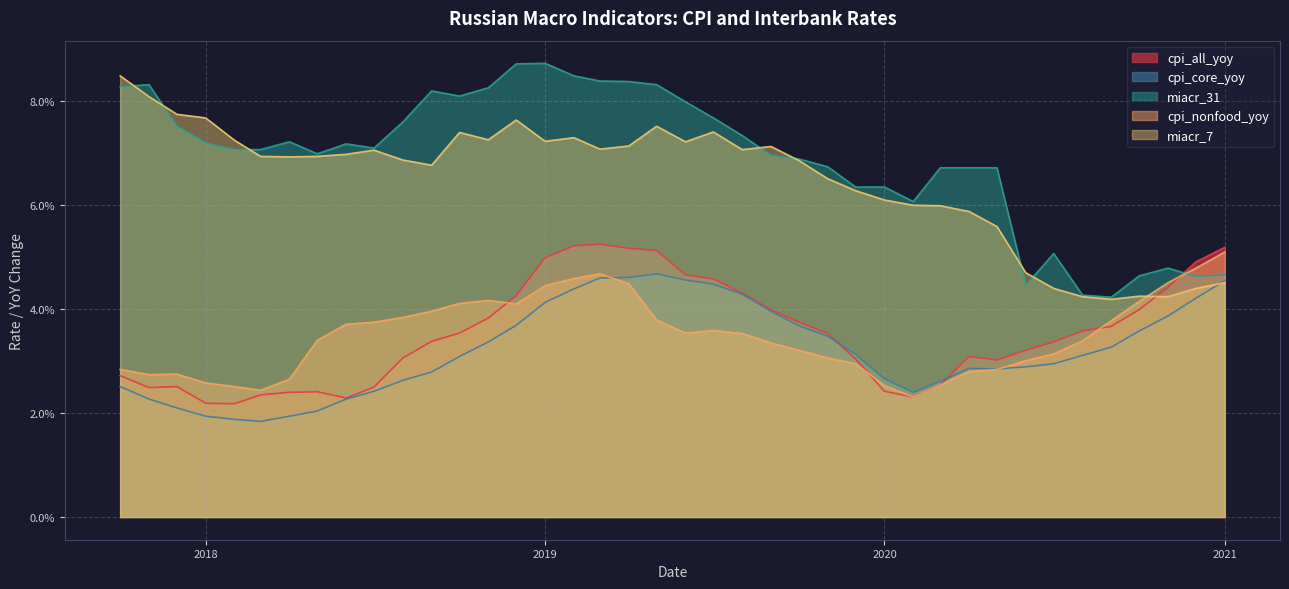

What is the greatest value displayed?

0.1